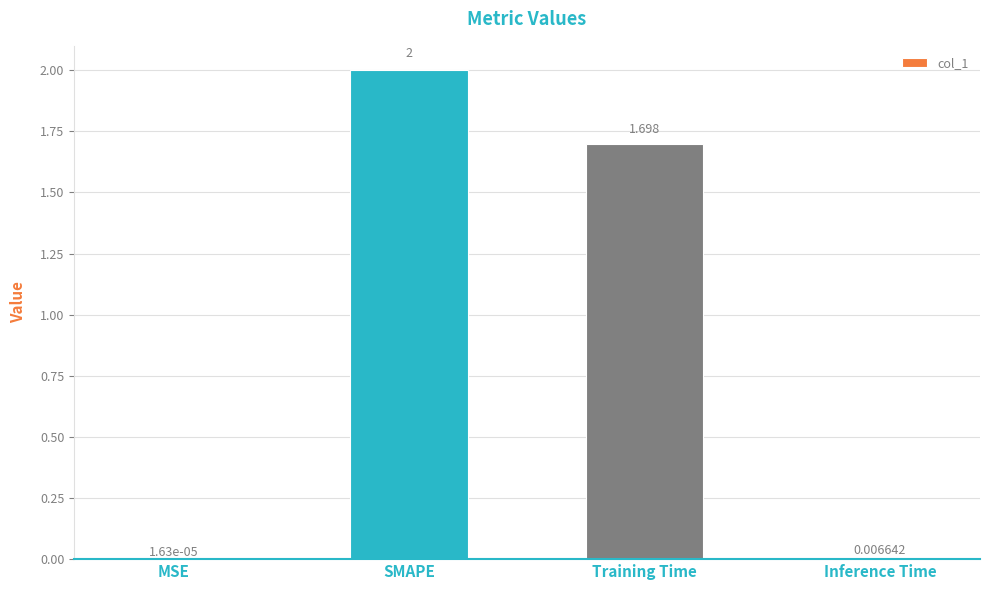

Which category has the highest value across all series?

SMAPE